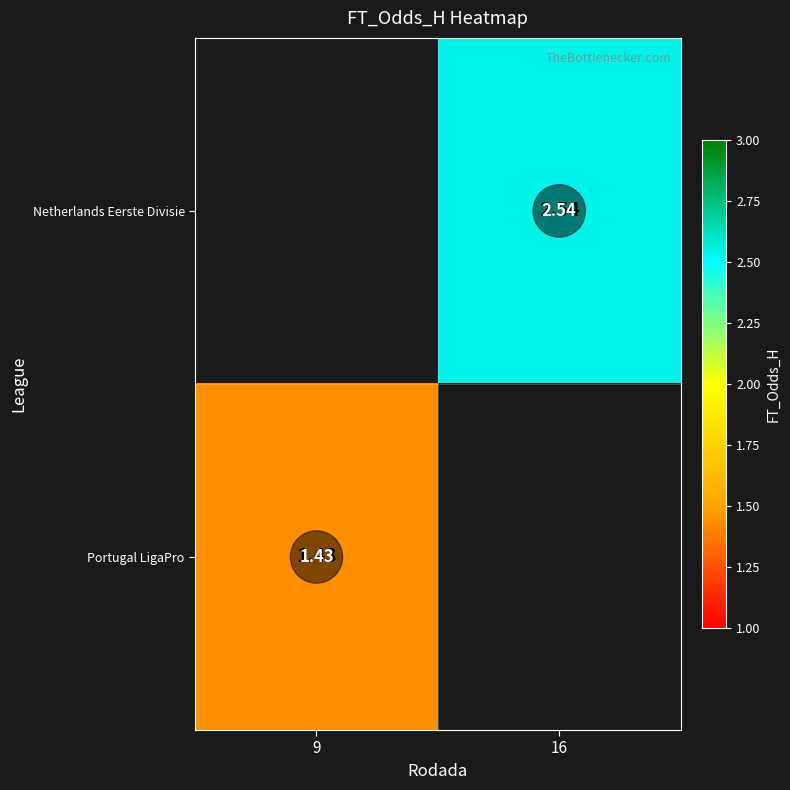

True or false: Netherlands Eerste Divisie has a value of 0.8 at 16.

False